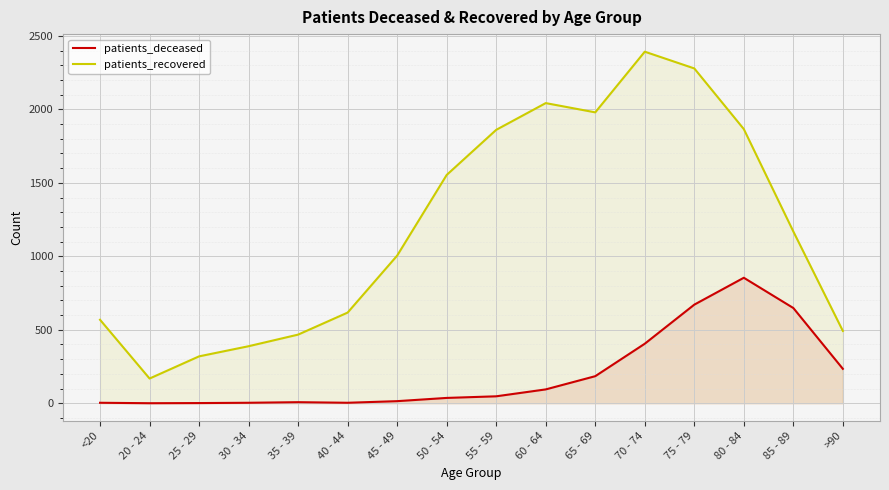

In patients_deceased, how many points are lower than both neighbors (excluding endpoints)?

2